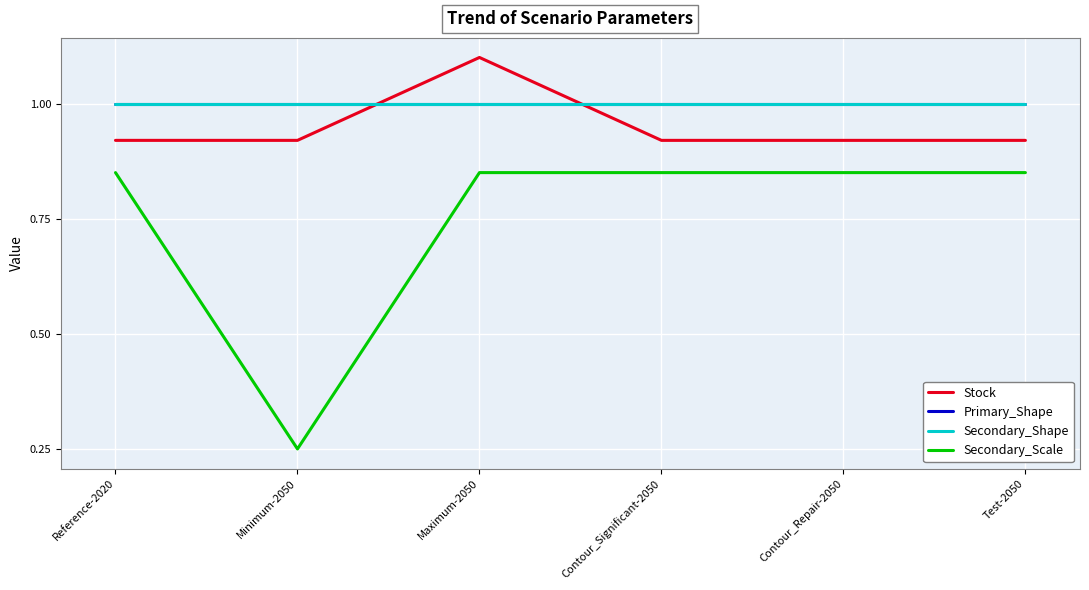

True or false: Primary_Shape has more than 2 points higher than both neighbors.

False